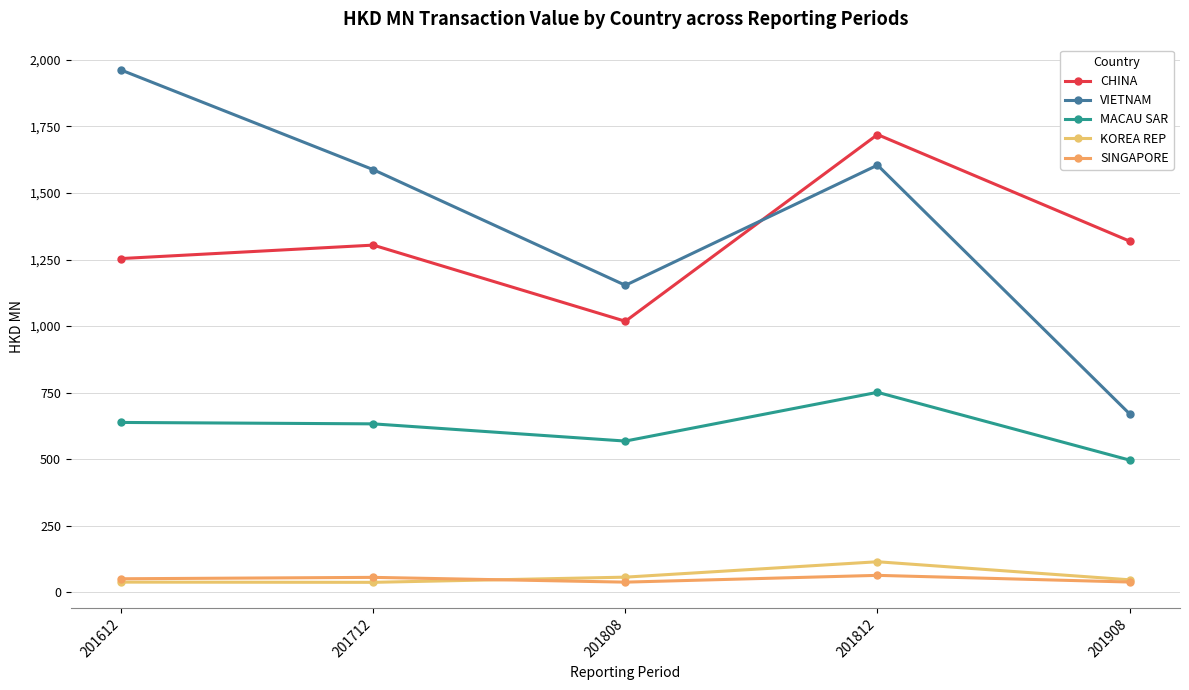

How many lines are shown in the chart?

5